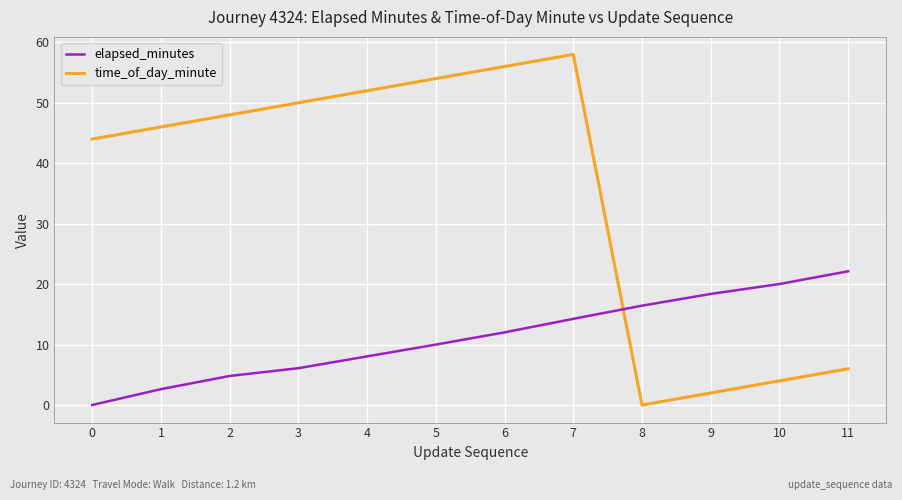

At 9, list the series in order from largest to smallest.

elapsed_minutes, time_of_day_minute